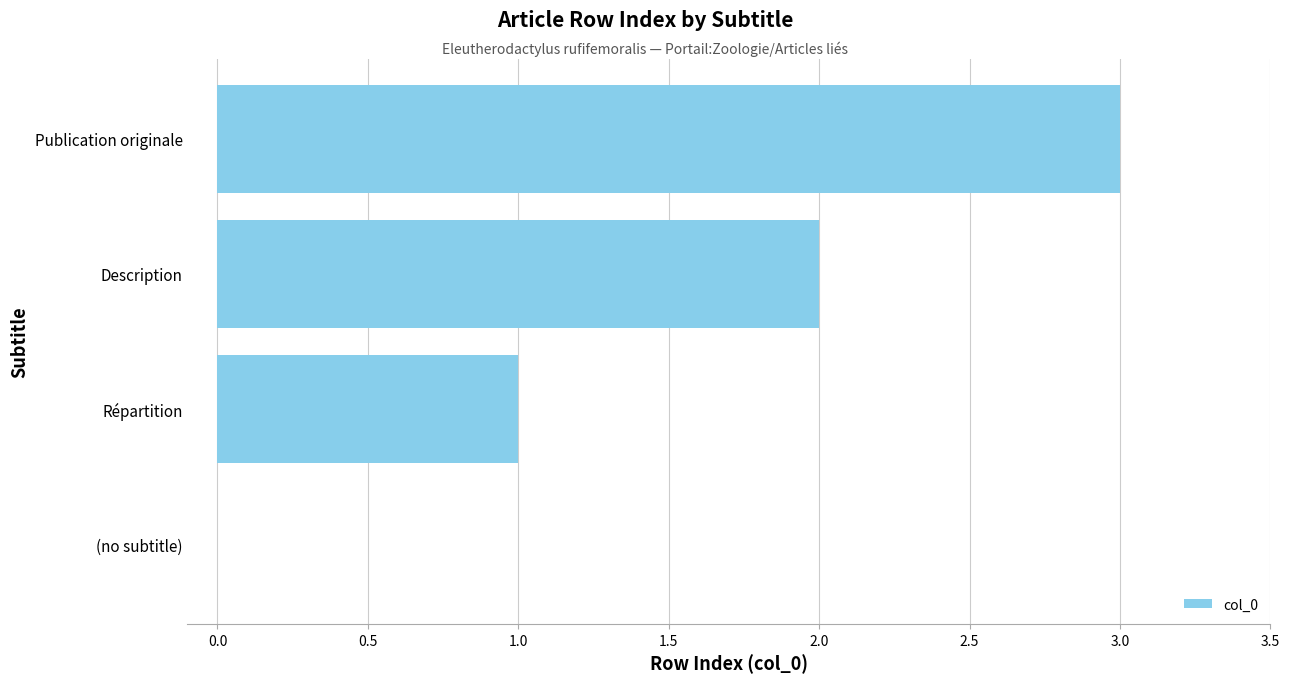

What is the change in value from (no subtitle) to Publication originale?

+3